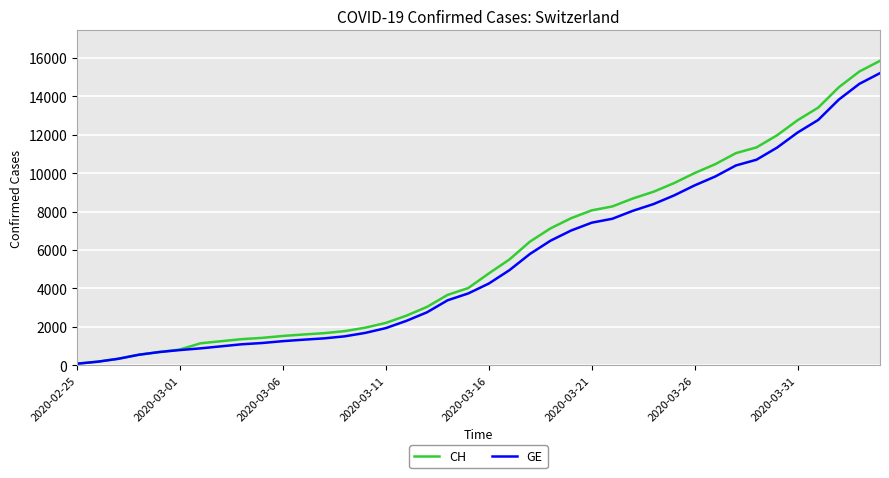

At how many categories does at least one series exceed 6534?

17